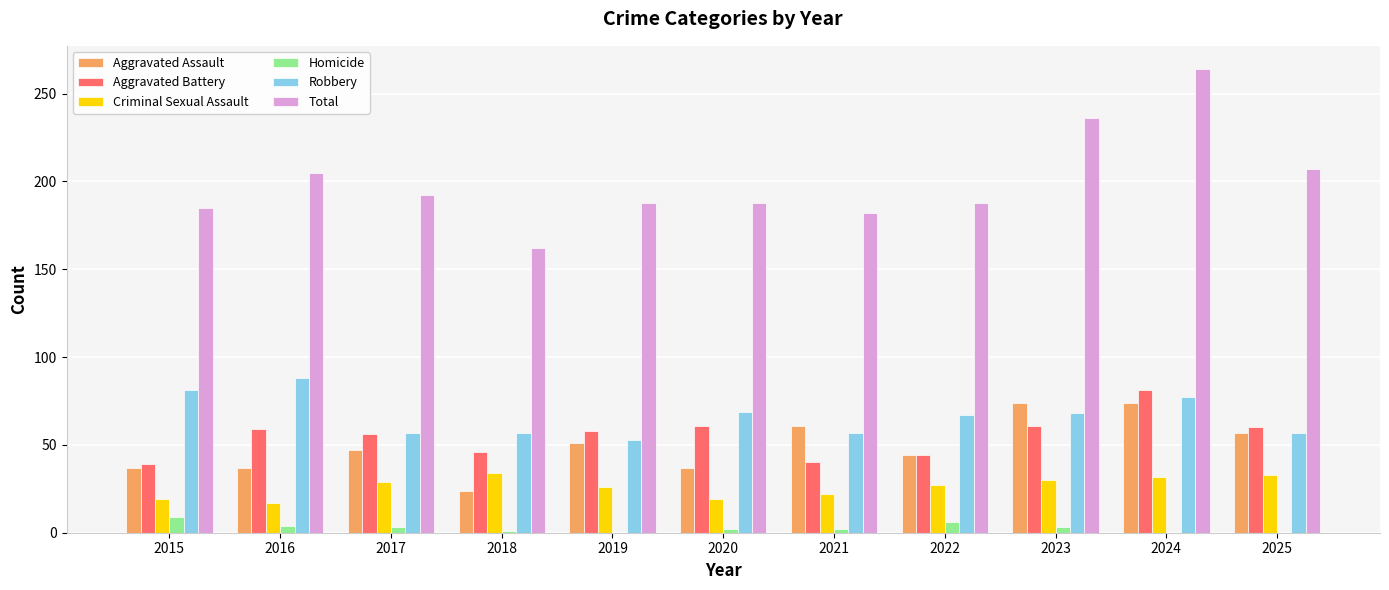

What is the greatest value displayed?

264